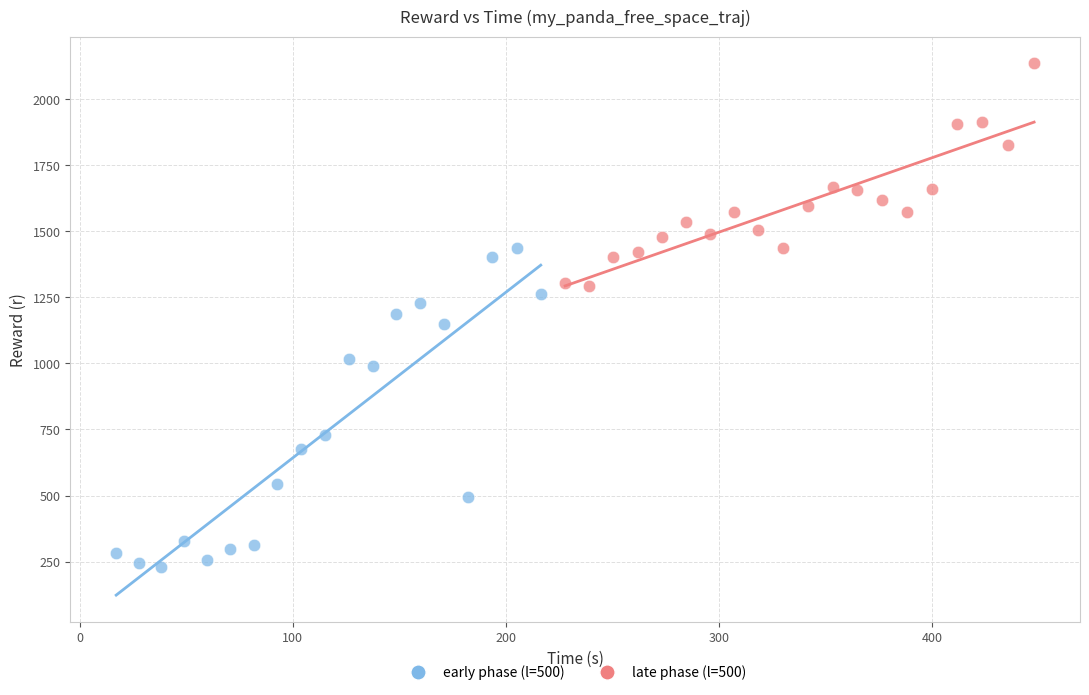

Which series reaches the minimum Y coordinate?

early phase (l=500)